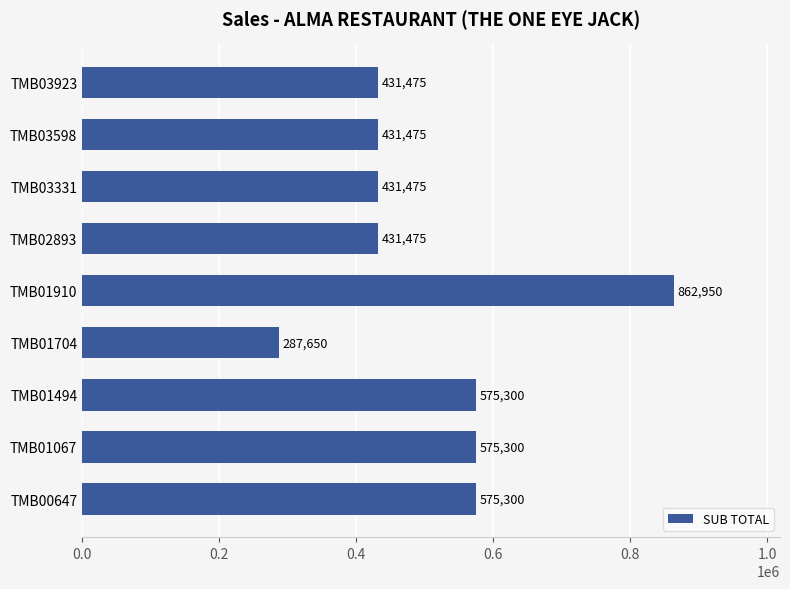

Reading bottom to top, extract all data points from this chart.

575300	575300	575300	287650	862950	431475	431475	431475	431475